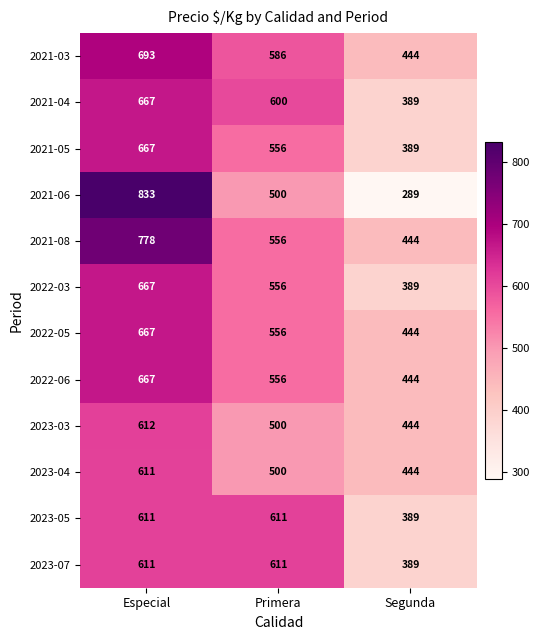

The 2023-03 series shows 500 at Primera. True or false?

True